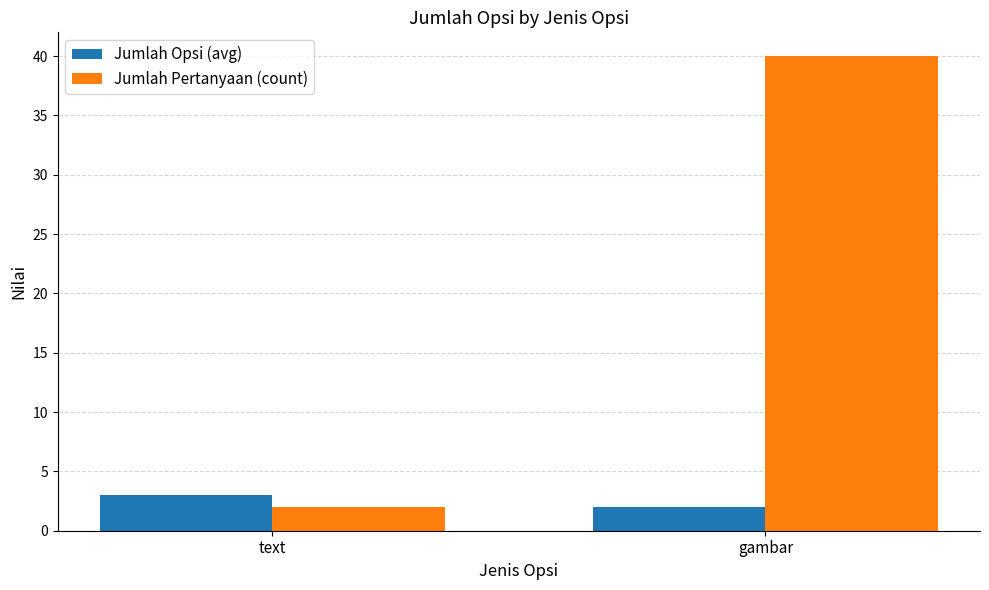

Rank the series by their average value, from highest to lowest.

Jumlah Pertanyaan (count), Jumlah Opsi (avg)